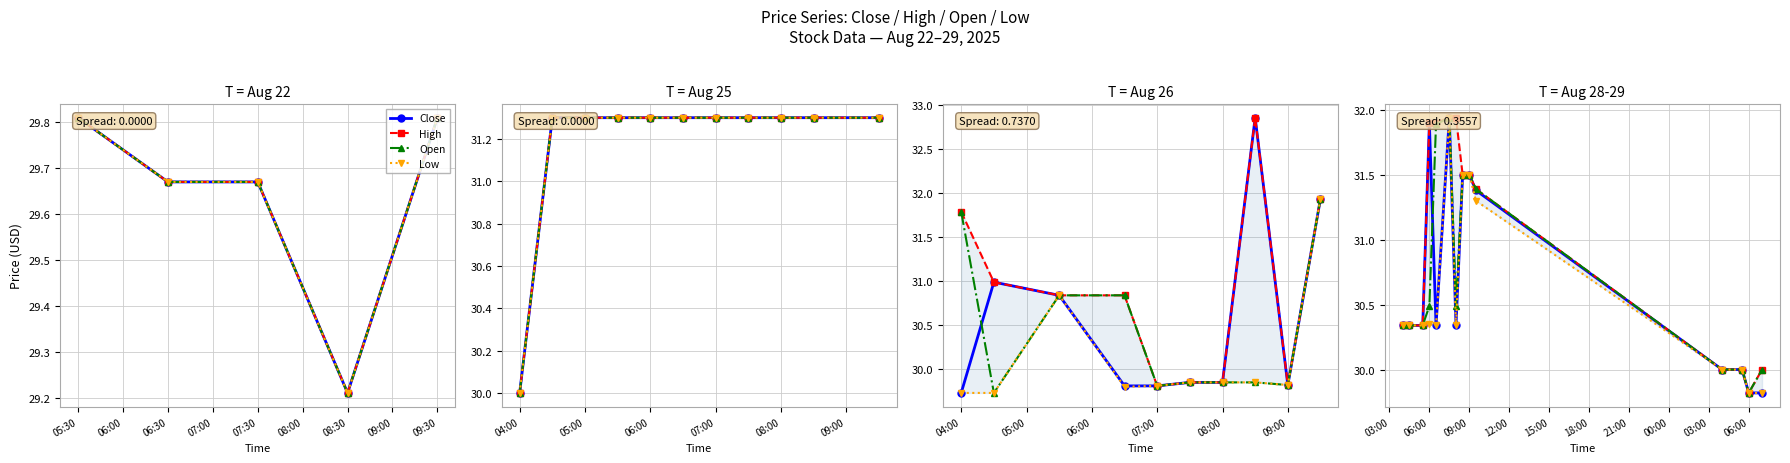

How many lines are shown in the chart?

4